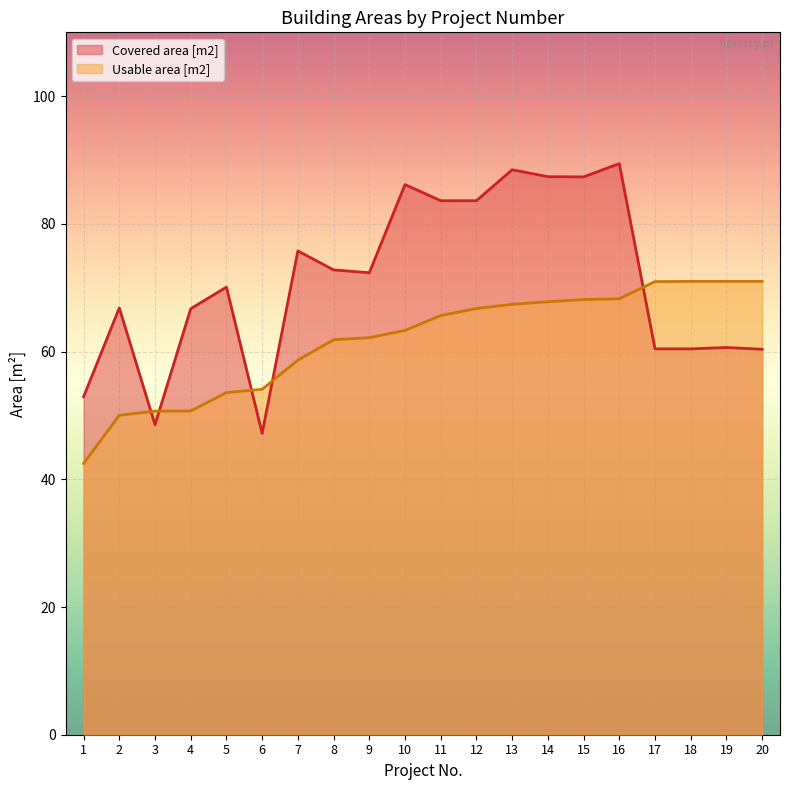

True or false: Covered area [m2] has a value of 50.0 at 13.

False